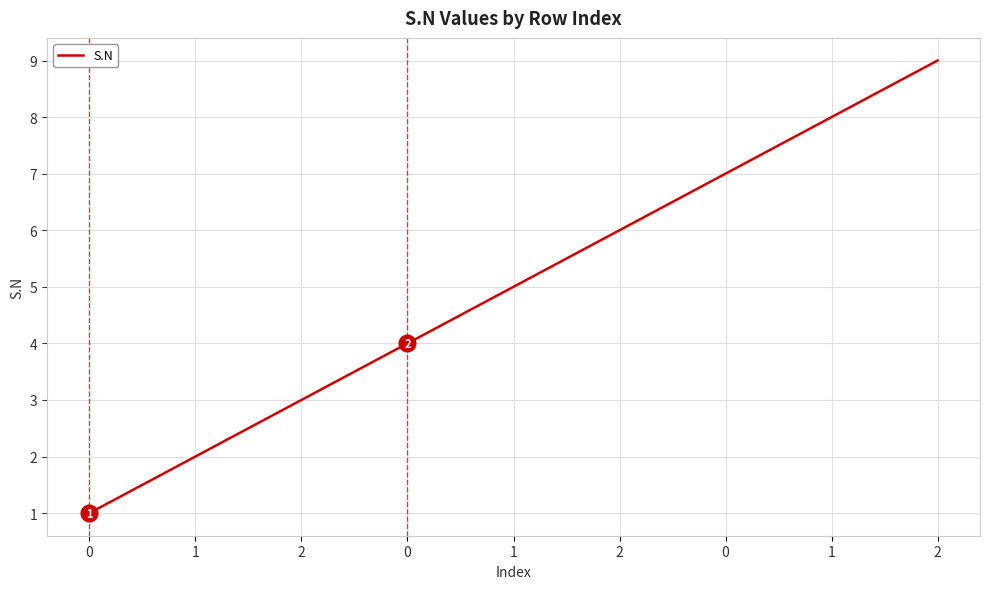

Is this an area chart (filled region under the line)?

No